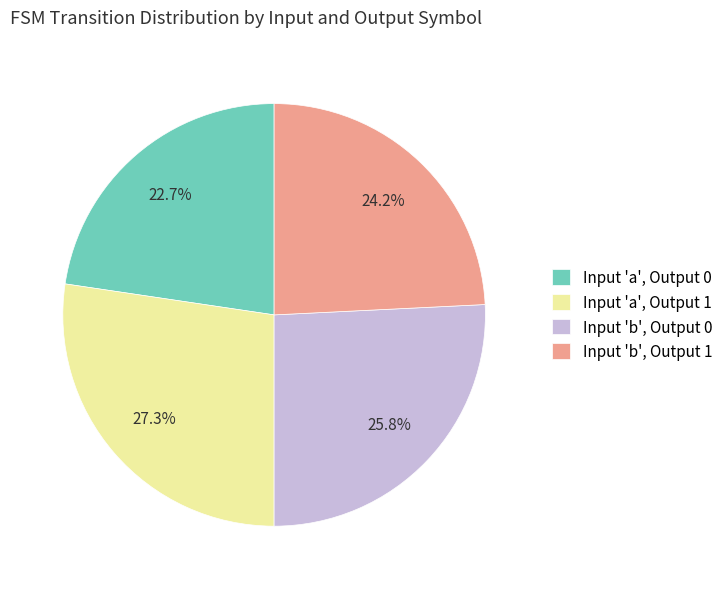

Which has a higher value, Input 'b', Output 1 or Input 'b', Output 0?

Input 'b', Output 0